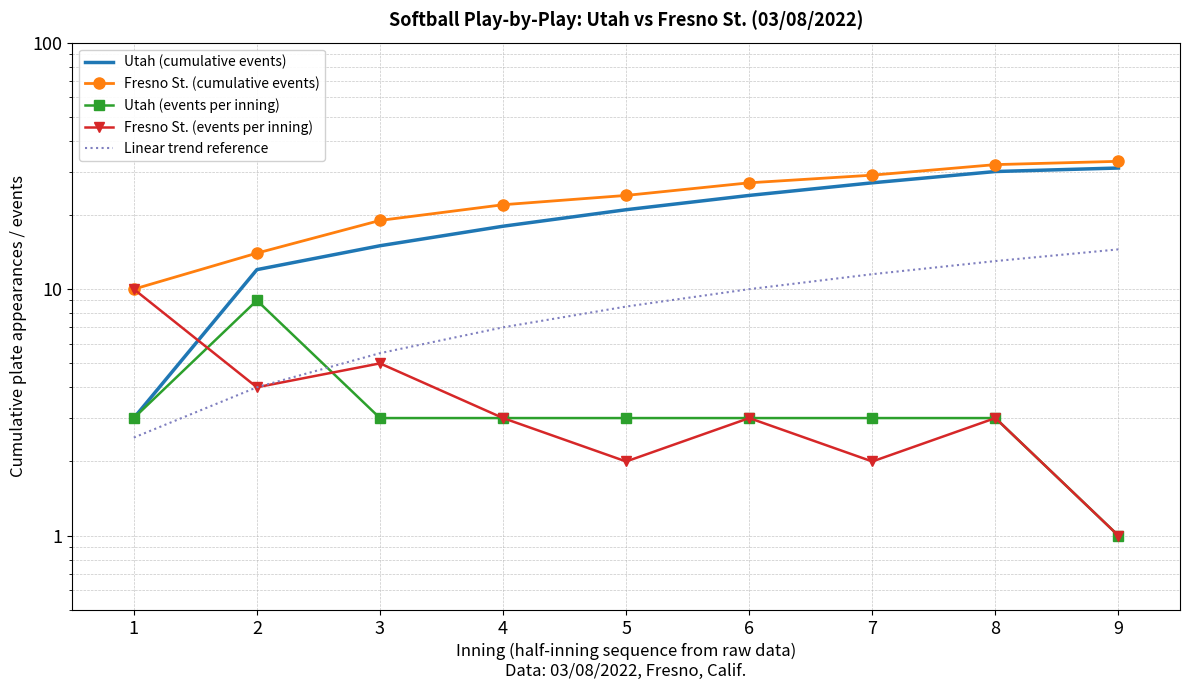

How many times do Linear trend reference and Utah (events per inning) cross each other?

1